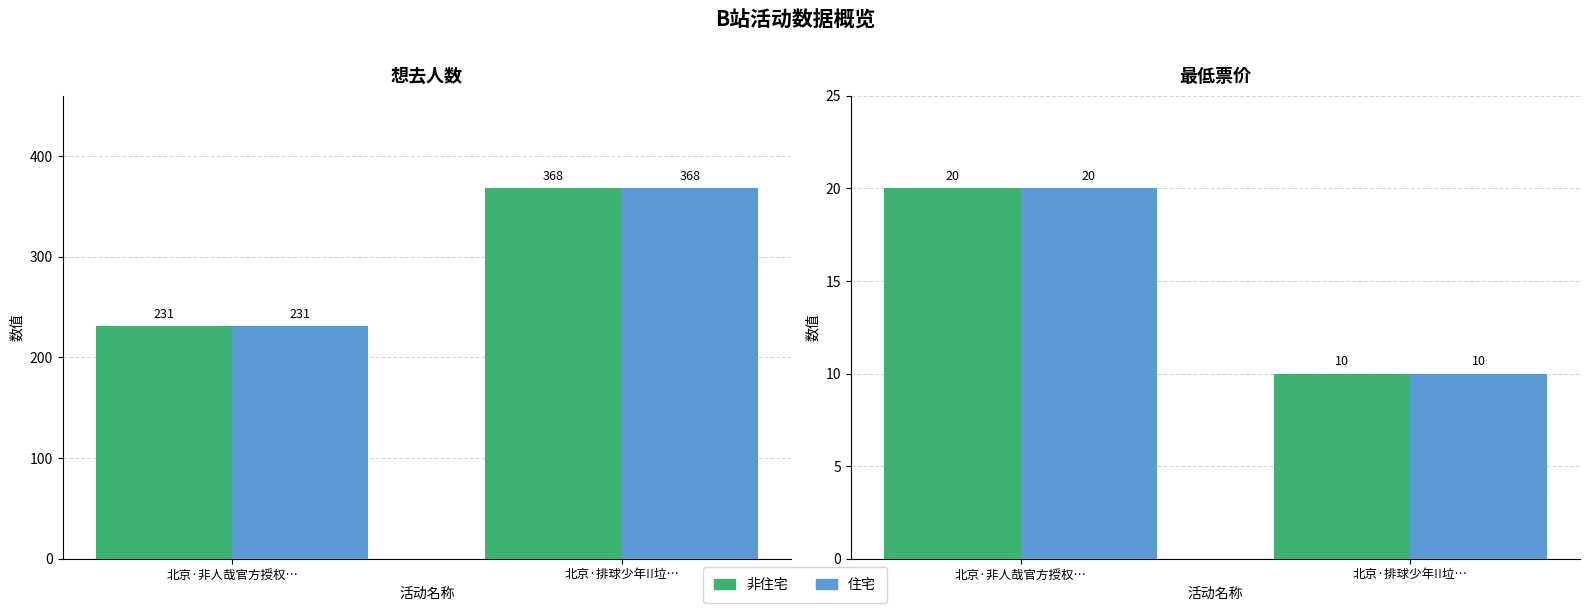

How many groups of bars are there?

2